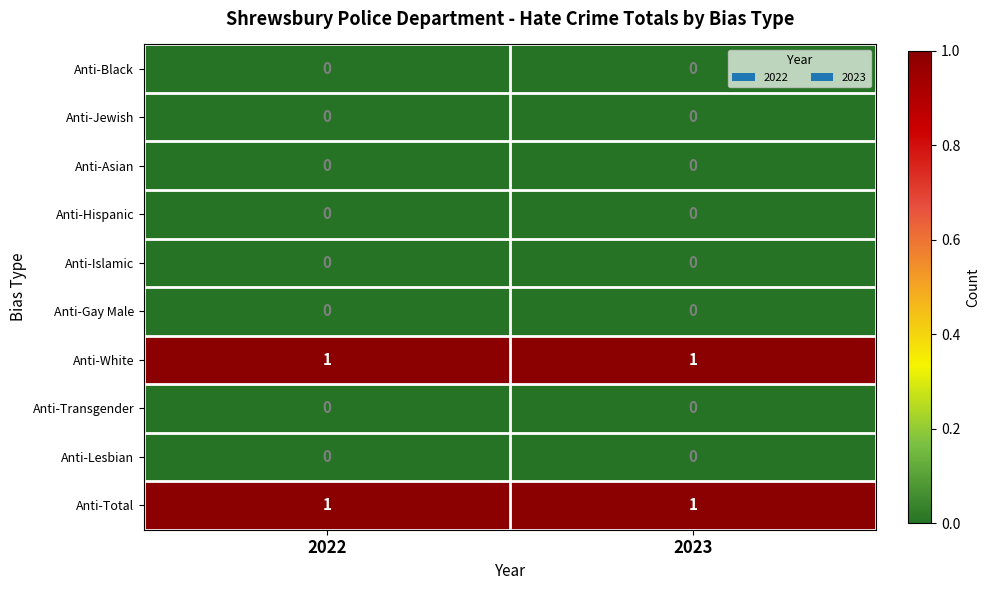

True or false: Anti-Lesbian has a value of 0 at 2022.

True